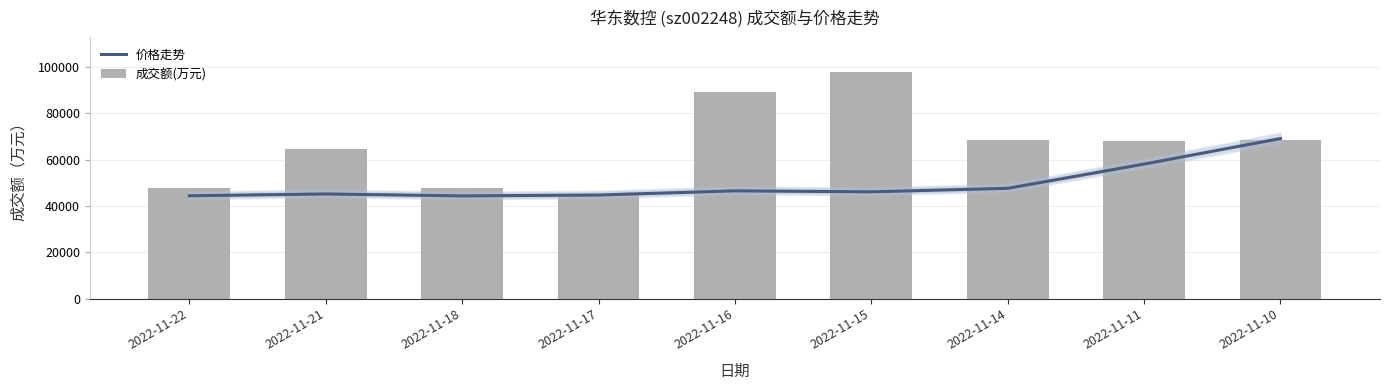

Count the number of data series in this chart.

2